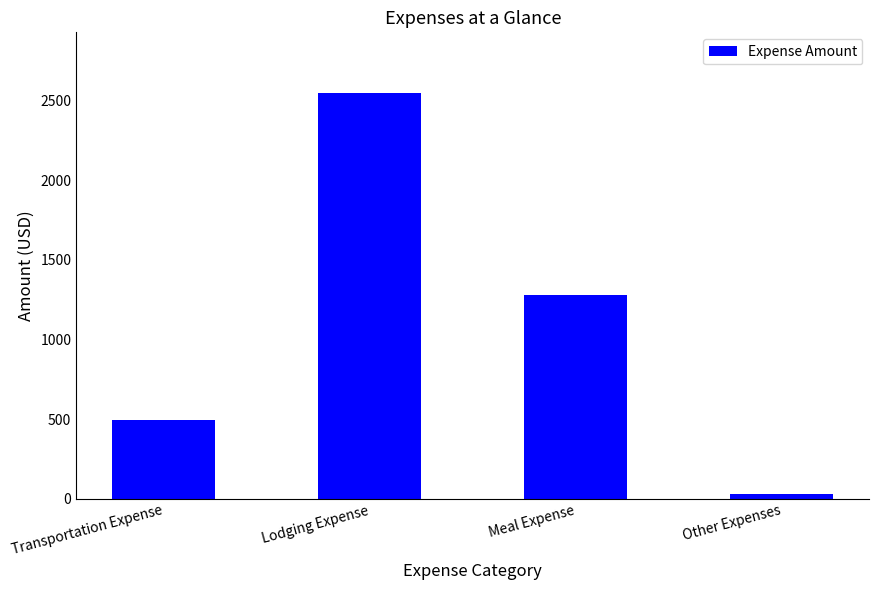

What is the difference between the second highest and minimum values?

1251.9